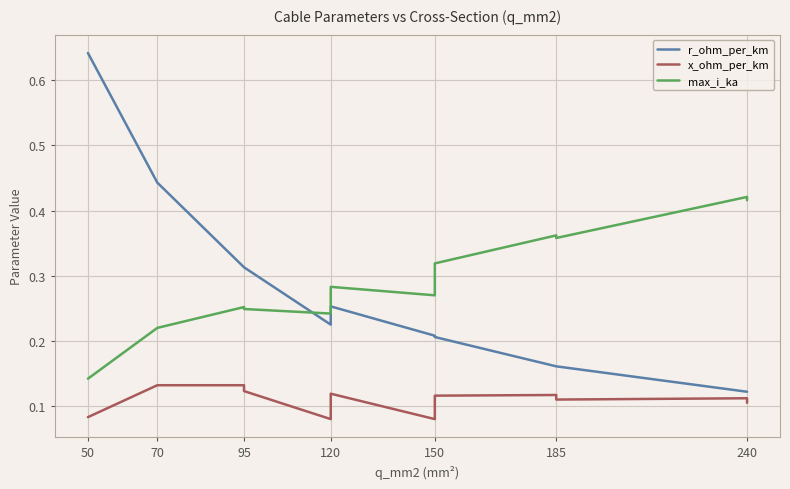

Is the value of x_ohm_per_km at 150 greater than the value of max_i_ka at 120?

No